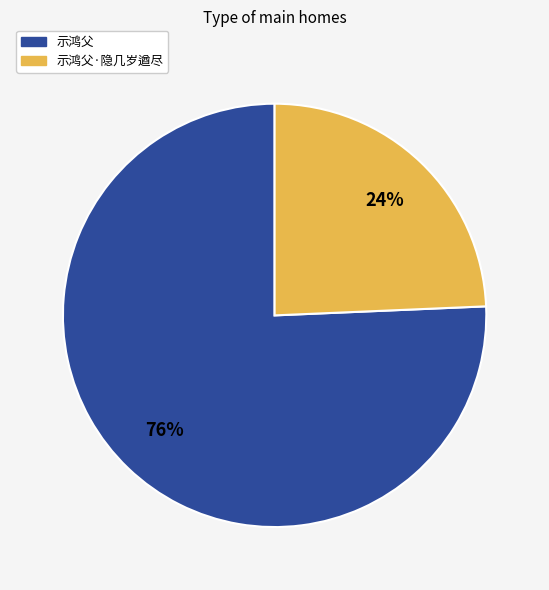

Is there any slice that represents more than half of the pie?

Yes